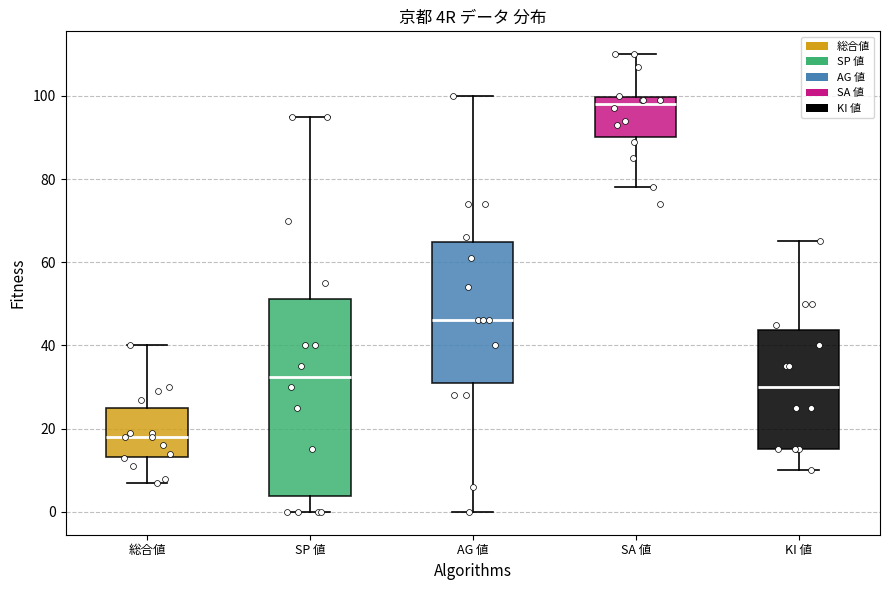

Comparing the boxes themselves (not the whiskers), which one is the tallest?

SP 値